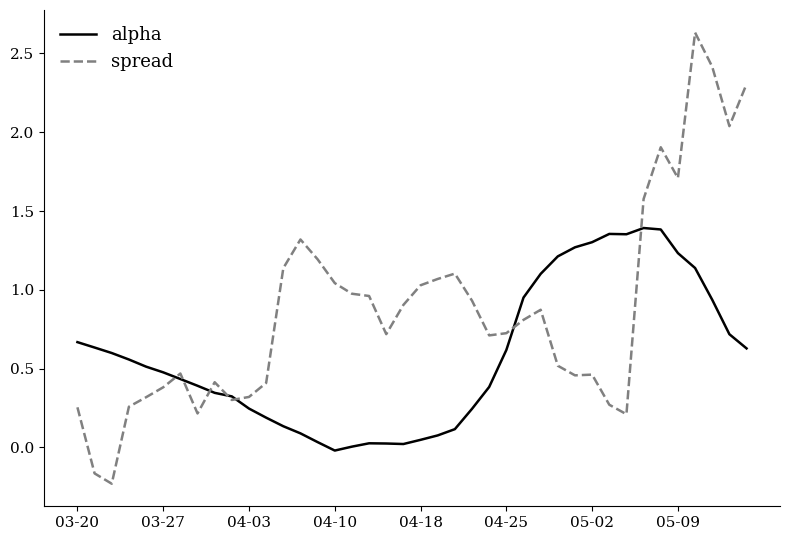

What are all the series names shown in the legend?

alpha, spread